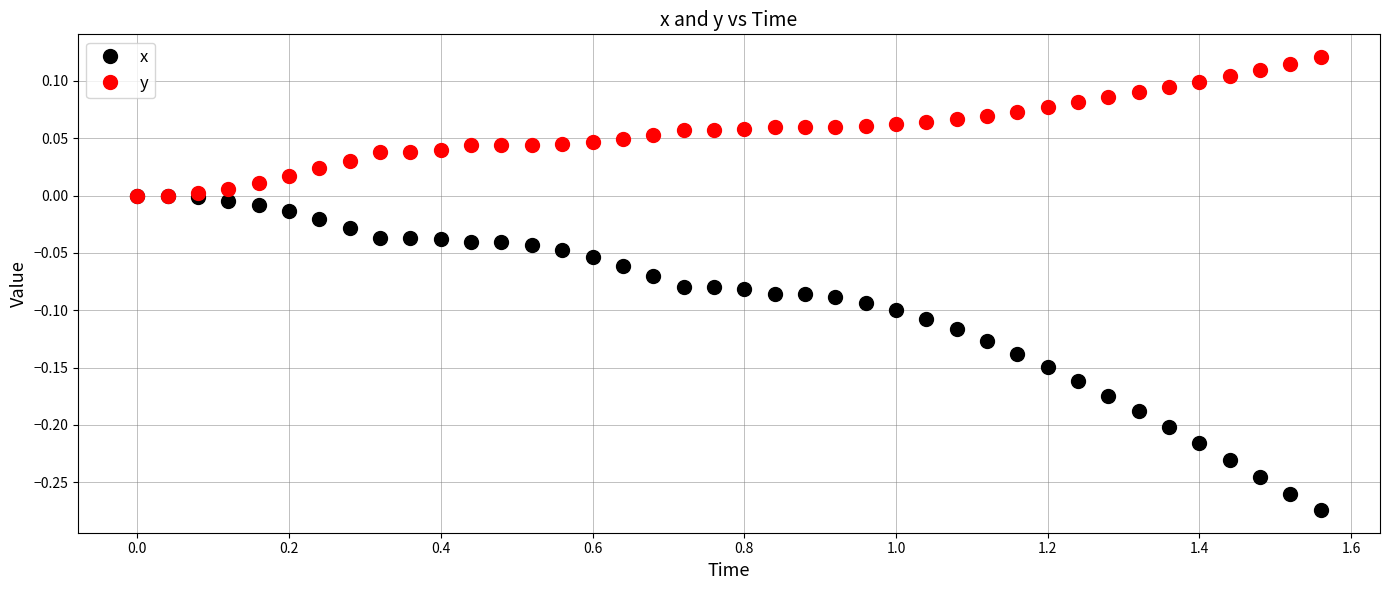

Which series has the largest total across all categories?

y